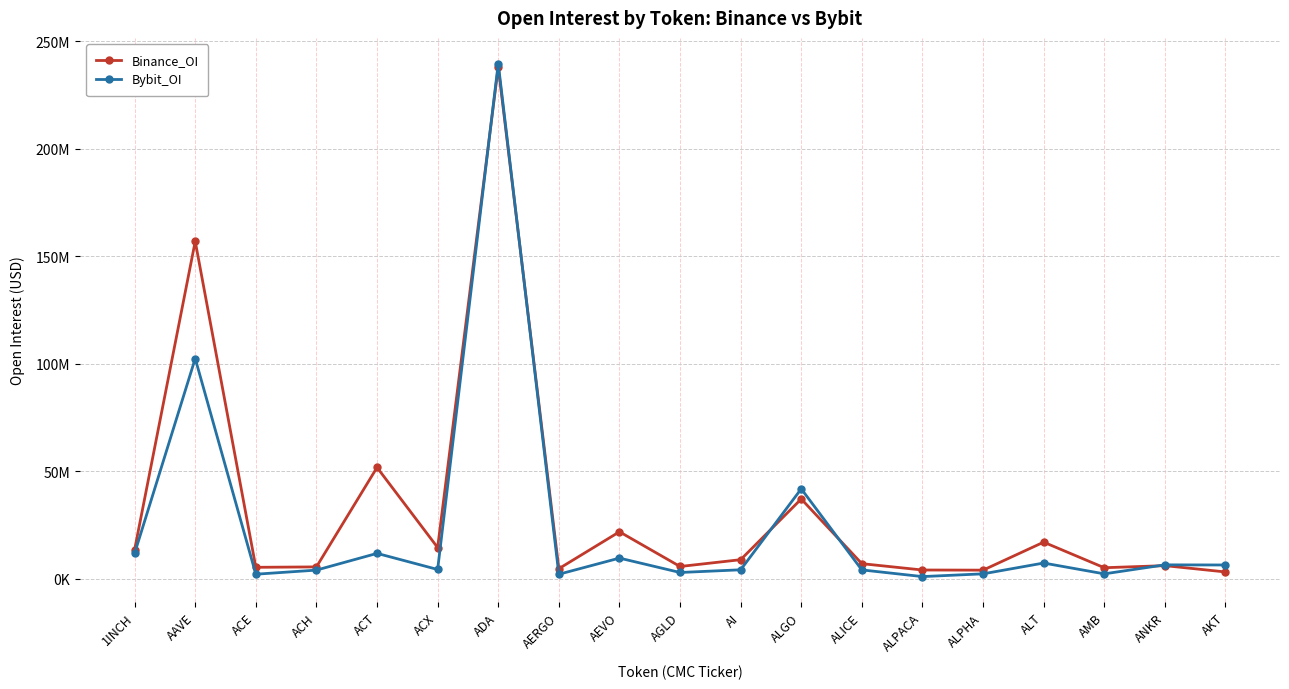

At ACH, list the series in order from smallest to largest.

Bybit_OI, Binance_OI